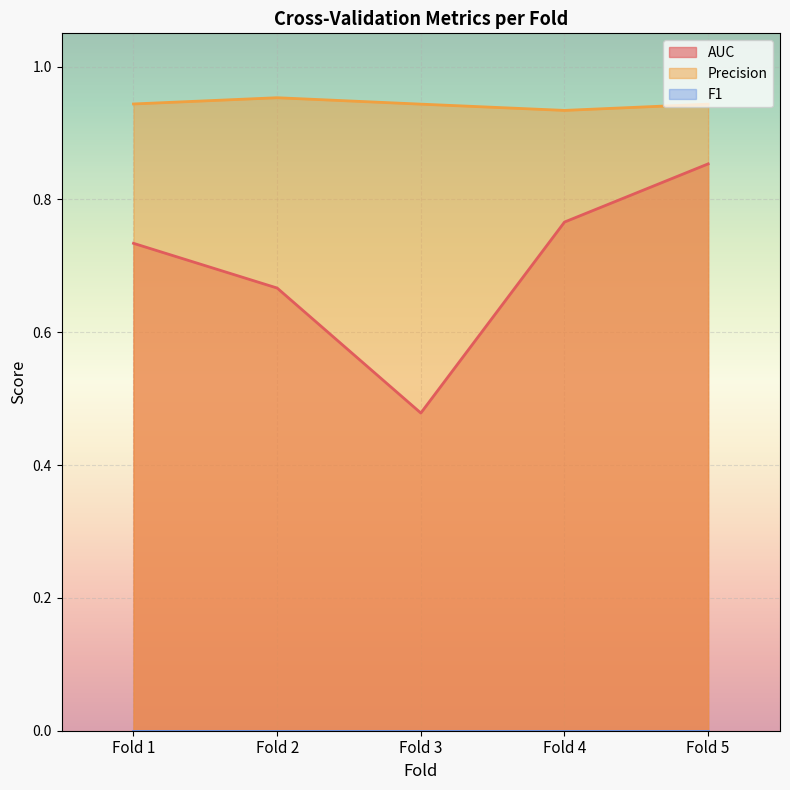

At which category is the sum across all series the highest?

Fold 5